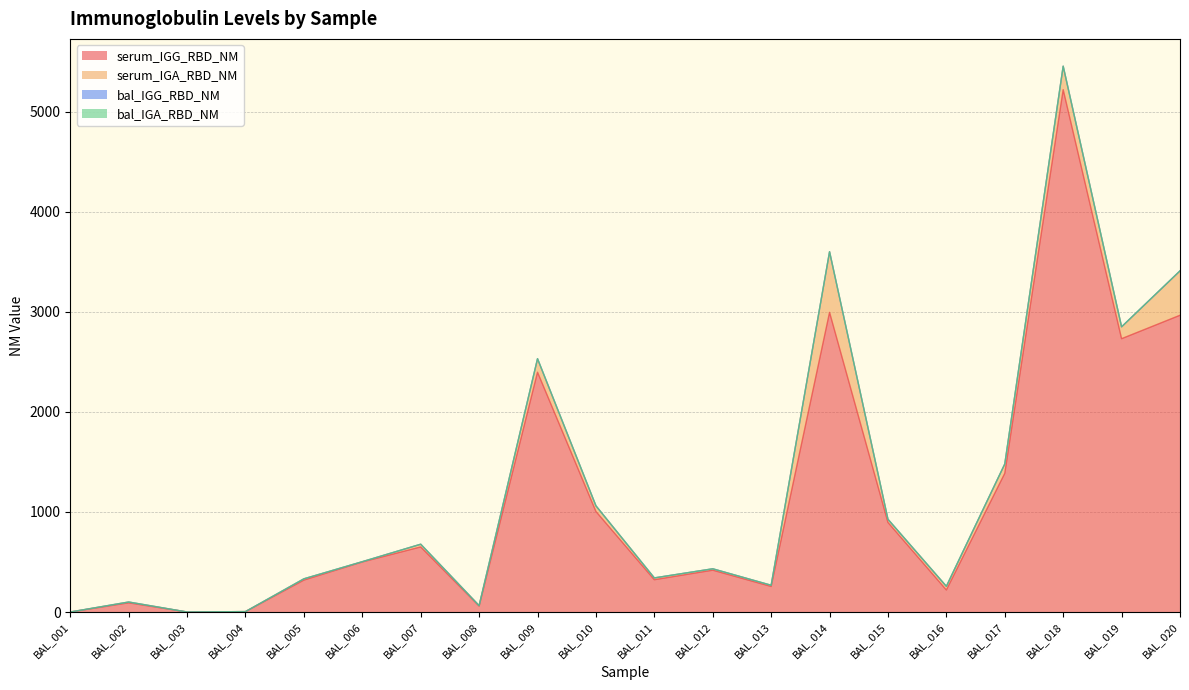

What is the total value across all series at BAL_005?

331.7